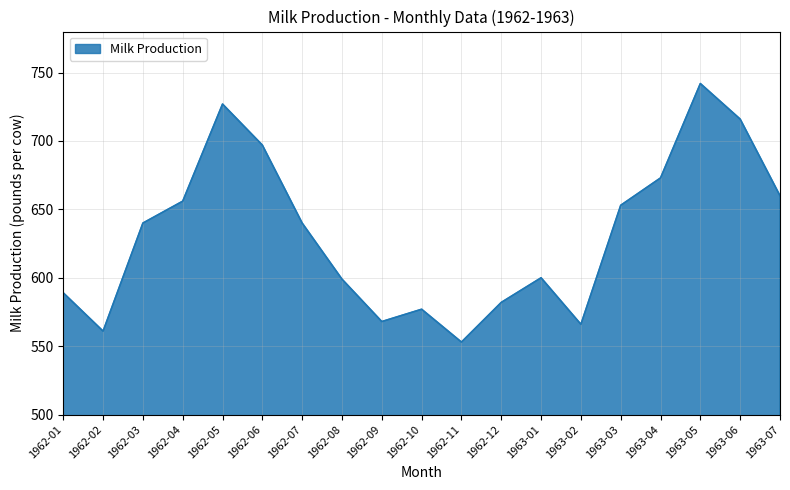

What is the sum of all values?

11999